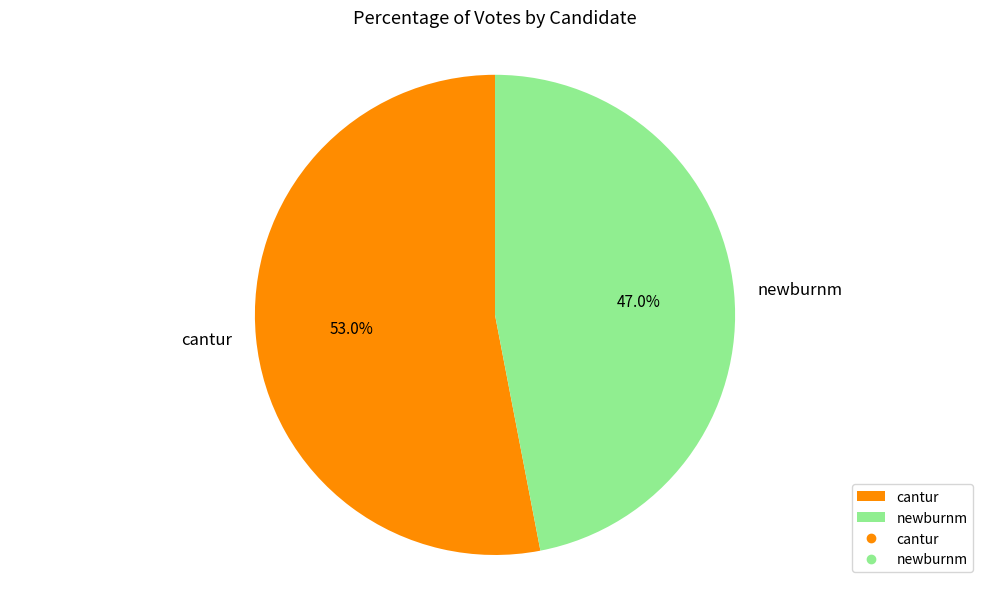

Is newburnm the majority of the pie?

No